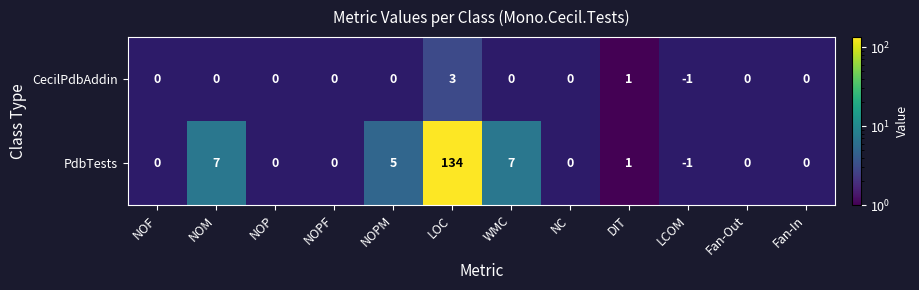

Is it true that PdbTests equals 0 at Fan-In?

True